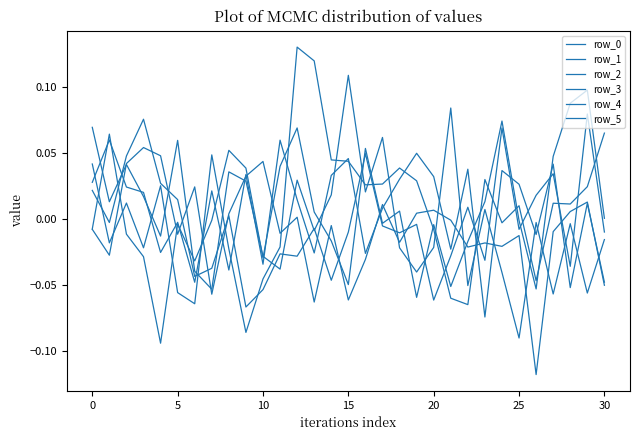

Does the chart display data point markers on the line(s)?

No